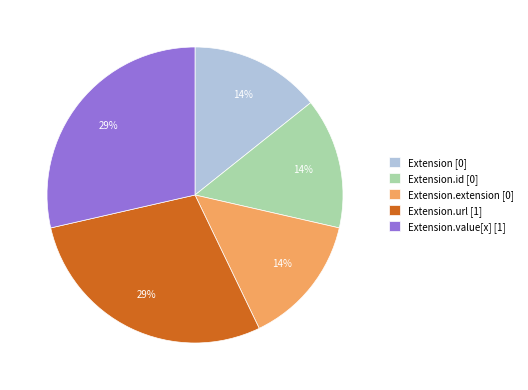

To the nearest percent, what percentage of the pie is Extension.id [0]?

14%